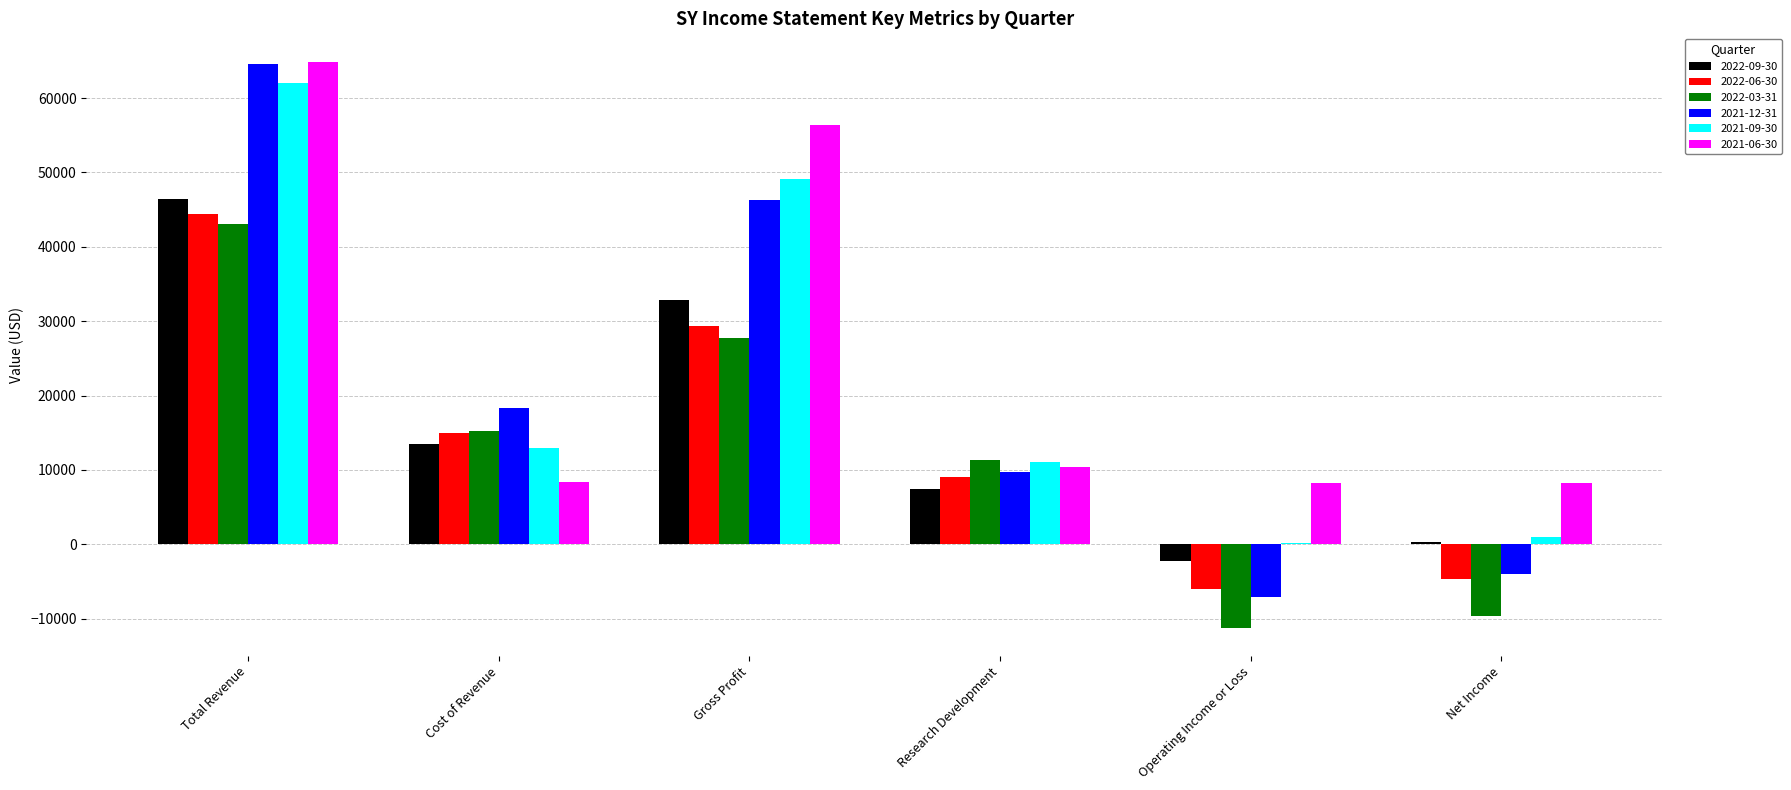

Between Research Development and Net Income, which series saw the biggest shift?

2022-03-31